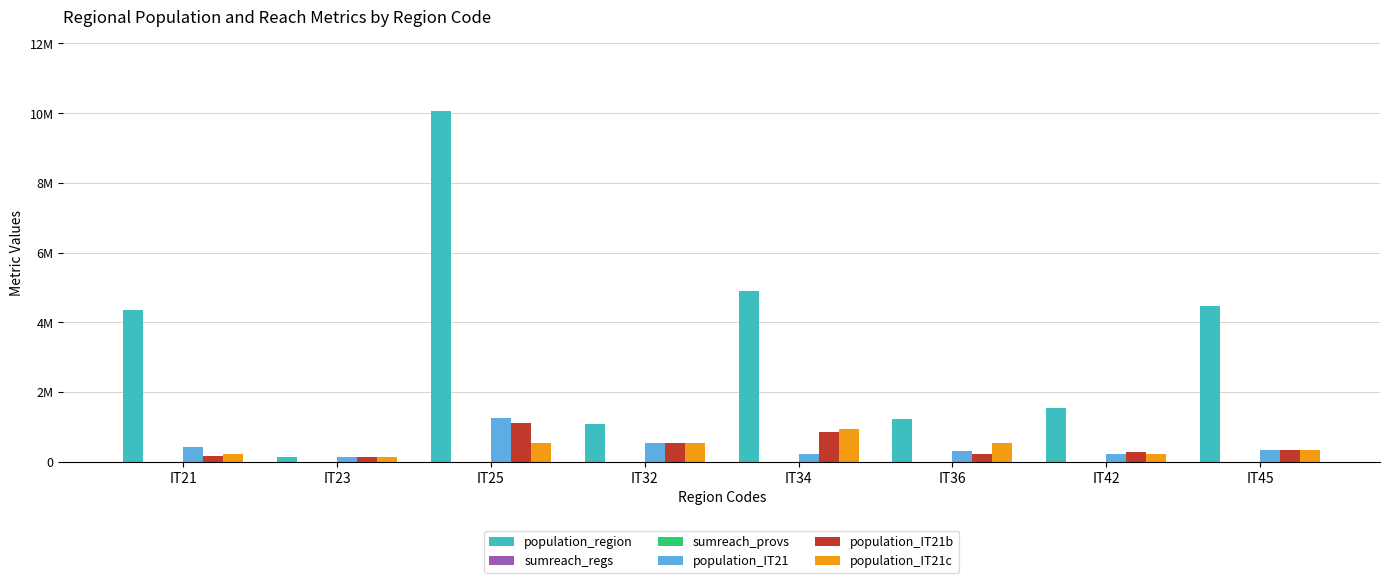

Between IT23 and IT34, which series saw the biggest shift?

population_region